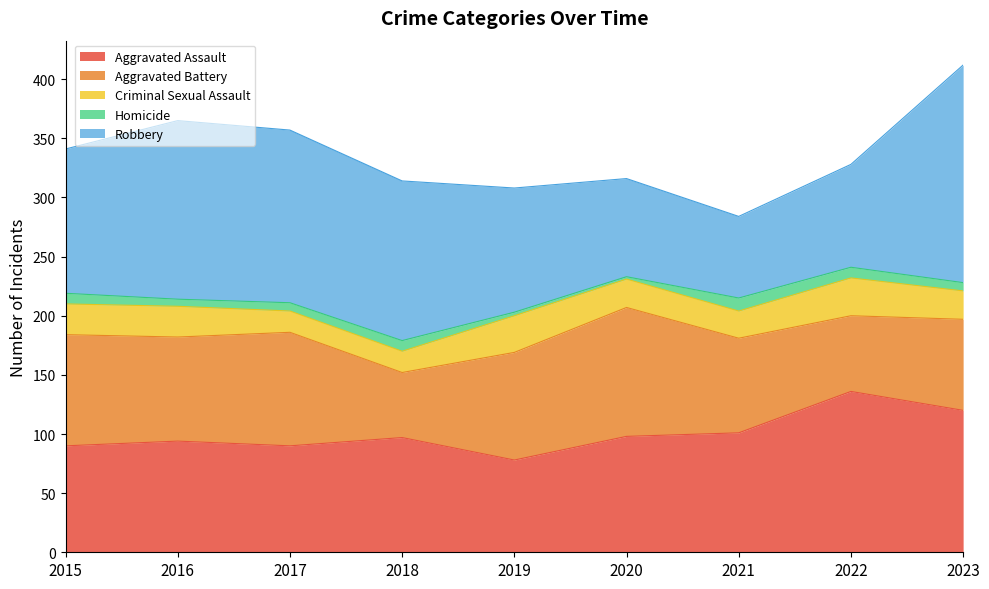

What are all the series names shown in the legend?

Aggravated Assault, Aggravated Battery, Criminal Sexual Assault, Homicide, Robbery